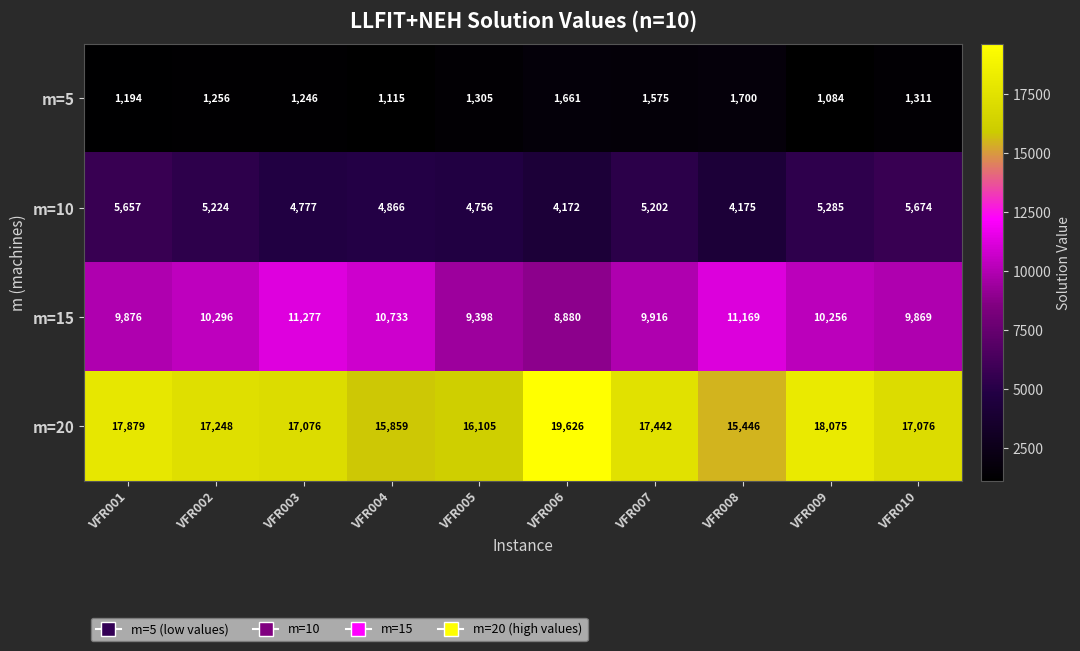

What is the total value across all series at VFR008?

32490